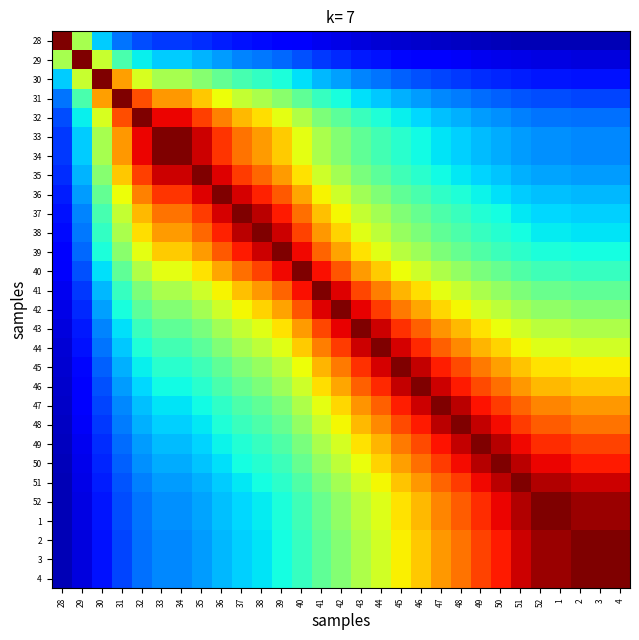

Reading right to left, transcribe all the data shown in this chart.

28: 4=0.0	3=0.0	2=0.0	1=0.0	52=0.0	51=0.1	50=0.1	49=0.1	48=0.1	47=0.1	46=0.1	45=0.1	44=0.1	43=0.1	42=0.1	41=0.1	40=0.1	39=0.1	38=0.1	37=0.1	36=0.2	35=0.2	34=0.2	33=0.2	32=0.2	31=0.2	30=0.3	29=0.6	28=1.0
29: 4=0.1	3=0.1	2=0.1	1=0.1	52=0.1	51=0.1	50=0.1	49=0.1	48=0.1	47=0.1	46=0.1	45=0.1	44=0.1	43=0.2	42=0.2	41=0.2	40=0.2	39=0.2	38=0.2	37=0.3	36=0.3	35=0.3	34=0.3	33=0.3	32=0.4	31=0.4	30=0.6	29=1.0	28=0.6
30: 4=0.1	3=0.1	2=0.1	1=0.1	52=0.1	51=0.2	50=0.2	49=0.2	48=0.2	47=0.2	46=0.2	45=0.2	44=0.2	43=0.3	42=0.3	41=0.3	40=0.3	39=0.4	38=0.4	37=0.4	36=0.5	35=0.5	34=0.6	33=0.6	32=0.6	31=0.7	30=1.0	29=0.6	28=0.3
31: 4=0.2	3=0.2	2=0.2	1=0.2	52=0.2	51=0.2	50=0.2	49=0.2	48=0.2	47=0.3	46=0.3	45=0.3	44=0.3	43=0.3	42=0.4	41=0.4	40=0.5	39=0.5	38=0.6	37=0.6	36=0.6	35=0.7	34=0.7	33=0.7	32=0.8	31=1.0	30=0.7	29=0.4	28=0.2
32: 4=0.2	3=0.2	2=0.2	1=0.2	52=0.2	51=0.3	50=0.3	49=0.3	48=0.3	47=0.3	46=0.3	45=0.4	44=0.4	43=0.4	42=0.5	41=0.5	40=0.6	39=0.6	38=0.7	37=0.7	36=0.8	35=0.8	34=0.9	33=0.9	32=1.0	31=0.8	30=0.6	29=0.4	28=0.2
33: 4=0.3	3=0.3	2=0.3	1=0.3	52=0.3	51=0.3	50=0.3	49=0.3	48=0.3	47=0.3	46=0.4	45=0.4	44=0.4	43=0.5	42=0.5	41=0.6	40=0.6	39=0.7	38=0.7	37=0.8	36=0.9	35=0.9	34=1.0	33=1.0	32=0.9	31=0.7	30=0.6	29=0.3	28=0.2
34: 4=0.3	3=0.3	2=0.3	1=0.3	52=0.3	51=0.3	50=0.3	49=0.3	48=0.3	47=0.3	46=0.4	45=0.4	44=0.4	43=0.5	42=0.5	41=0.6	40=0.6	39=0.7	38=0.7	37=0.8	36=0.9	35=0.9	34=1.0	33=1.0	32=0.9	31=0.7	30=0.6	29=0.3	28=0.2
35: 4=0.3	3=0.3	2=0.3	1=0.3	52=0.3	51=0.3	50=0.3	49=0.3	48=0.4	47=0.4	46=0.4	45=0.4	44=0.5	43=0.5	42=0.5	41=0.6	40=0.7	39=0.7	38=0.8	37=0.8	36=0.9	35=1.0	34=0.9	33=0.9	32=0.8	31=0.7	30=0.5	29=0.3	28=0.2
36: 4=0.3	3=0.3	2=0.3	1=0.3	52=0.3	51=0.3	50=0.3	49=0.4	48=0.4	47=0.4	46=0.4	45=0.5	44=0.5	43=0.5	42=0.6	41=0.7	40=0.7	39=0.8	38=0.9	37=0.9	36=1.0	35=0.9	34=0.9	33=0.9	32=0.8	31=0.6	30=0.5	29=0.3	28=0.2
37: 4=0.3	3=0.3	2=0.3	1=0.3	52=0.3	51=0.4	50=0.4	49=0.4	48=0.4	47=0.4	46=0.5	45=0.5	44=0.5	43=0.6	42=0.6	41=0.7	40=0.8	39=0.9	38=0.9	37=1.0	36=0.9	35=0.8	34=0.8	33=0.8	32=0.7	31=0.6	30=0.4	29=0.3	28=0.1
38: 4=0.3	3=0.3	2=0.3	1=0.4	52=0.4	51=0.4	50=0.4	49=0.4	48=0.4	47=0.5	46=0.5	45=0.5	44=0.6	43=0.6	42=0.7	41=0.7	40=0.8	39=0.9	38=1.0	37=0.9	36=0.9	35=0.8	34=0.7	33=0.7	32=0.7	31=0.6	30=0.4	29=0.2	28=0.1
39: 4=0.4	3=0.4	2=0.4	1=0.4	52=0.4	51=0.4	50=0.4	49=0.4	48=0.5	47=0.5	46=0.5	45=0.6	44=0.6	43=0.7	42=0.7	41=0.8	40=0.9	39=1.0	38=0.9	37=0.9	36=0.8	35=0.7	34=0.7	33=0.7	32=0.6	31=0.5	30=0.4	29=0.2	28=0.1
40: 4=0.4	3=0.4	2=0.4	1=0.4	52=0.4	51=0.4	50=0.5	49=0.5	48=0.5	47=0.6	46=0.6	45=0.6	44=0.7	43=0.7	42=0.8	41=0.9	40=1.0	39=0.9	38=0.8	37=0.8	36=0.7	35=0.7	34=0.6	33=0.6	32=0.6	31=0.5	30=0.3	29=0.2	28=0.1
41: 4=0.5	3=0.5	2=0.5	1=0.5	52=0.5	51=0.5	50=0.5	49=0.6	48=0.6	47=0.6	46=0.7	45=0.7	44=0.8	43=0.8	42=0.9	41=1.0	40=0.9	39=0.8	38=0.7	37=0.7	36=0.7	35=0.6	34=0.6	33=0.6	32=0.5	31=0.4	30=0.3	29=0.2	28=0.1
42: 4=0.5	3=0.5	2=0.5	1=0.5	52=0.5	51=0.5	50=0.6	49=0.6	48=0.6	47=0.7	46=0.7	45=0.8	44=0.8	43=0.9	42=1.0	41=0.9	40=0.8	39=0.7	38=0.7	37=0.6	36=0.6	35=0.5	34=0.5	33=0.5	32=0.5	31=0.4	30=0.3	29=0.2	28=0.1
43: 4=0.6	3=0.6	2=0.6	1=0.6	52=0.6	51=0.6	50=0.6	49=0.7	48=0.7	47=0.8	46=0.8	45=0.9	44=0.9	43=1.0	42=0.9	41=0.8	40=0.7	39=0.7	38=0.6	37=0.6	36=0.5	35=0.5	34=0.5	33=0.5	32=0.4	31=0.3	30=0.3	29=0.2	28=0.1
44: 4=0.6	3=0.6	2=0.6	1=0.6	52=0.6	51=0.6	50=0.7	49=0.7	48=0.8	47=0.8	46=0.9	45=0.9	44=1.0	43=0.9	42=0.8	41=0.8	40=0.7	39=0.6	38=0.6	37=0.5	36=0.5	35=0.5	34=0.4	33=0.4	32=0.4	31=0.3	30=0.2	29=0.1	28=0.1
45: 4=0.7	3=0.7	2=0.7	1=0.7	52=0.7	51=0.7	50=0.7	49=0.8	48=0.8	47=0.9	46=0.9	45=1.0	44=0.9	43=0.9	42=0.8	41=0.7	40=0.6	39=0.6	38=0.5	37=0.5	36=0.5	35=0.4	34=0.4	33=0.4	32=0.4	31=0.3	30=0.2	29=0.1	28=0.1
46: 4=0.7	3=0.7	2=0.7	1=0.7	52=0.7	51=0.7	50=0.8	49=0.8	48=0.9	47=0.9	46=1.0	45=0.9	44=0.9	43=0.8	42=0.7	41=0.7	40=0.6	39=0.5	38=0.5	37=0.5	36=0.4	35=0.4	34=0.4	33=0.4	32=0.3	31=0.3	30=0.2	29=0.1	28=0.1
47: 4=0.7	3=0.7	2=0.7	1=0.8	52=0.8	51=0.8	50=0.8	49=0.9	48=0.9	47=1.0	46=0.9	45=0.9	44=0.8	43=0.8	42=0.7	41=0.6	40=0.6	39=0.5	38=0.5	37=0.4	36=0.4	35=0.4	34=0.3	33=0.3	32=0.3	31=0.3	30=0.2	29=0.1	28=0.1
48: 4=0.8	3=0.8	2=0.8	1=0.8	52=0.8	51=0.8	50=0.9	49=0.9	48=1.0	47=0.9	46=0.9	45=0.8	44=0.8	43=0.7	42=0.6	41=0.6	40=0.5	39=0.5	38=0.4	37=0.4	36=0.4	35=0.4	34=0.3	33=0.3	32=0.3	31=0.2	30=0.2	29=0.1	28=0.1
49: 4=0.8	3=0.8	2=0.8	1=0.9	52=0.9	51=0.9	50=1.0	49=1.0	48=0.9	47=0.9	46=0.8	45=0.8	44=0.7	43=0.7	42=0.6	41=0.6	40=0.5	39=0.4	38=0.4	37=0.4	36=0.4	35=0.3	34=0.3	33=0.3	32=0.3	31=0.2	30=0.2	29=0.1	28=0.1
50: 4=0.9	3=0.9	2=0.9	1=0.9	52=0.9	51=0.9	50=1.0	49=1.0	48=0.9	47=0.8	46=0.8	45=0.7	44=0.7	43=0.6	42=0.6	41=0.5	40=0.5	39=0.4	38=0.4	37=0.4	36=0.3	35=0.3	34=0.3	33=0.3	32=0.3	31=0.2	30=0.2	29=0.1	28=0.1
51: 4=0.9	3=0.9	2=0.9	1=1.0	52=1.0	51=1.0	50=0.9	49=0.9	48=0.8	47=0.8	46=0.7	45=0.7	44=0.6	43=0.6	42=0.5	41=0.5	40=0.4	39=0.4	38=0.4	37=0.4	36=0.3	35=0.3	34=0.3	33=0.3	32=0.3	31=0.2	30=0.2	29=0.1	28=0.1
52: 4=1.0	3=1.0	2=1.0	1=1.0	52=1.0	51=1.0	50=0.9	49=0.9	48=0.8	47=0.8	46=0.7	45=0.7	44=0.6	43=0.6	42=0.5	41=0.5	40=0.4	39=0.4	38=0.4	37=0.3	36=0.3	35=0.3	34=0.3	33=0.3	32=0.2	31=0.2	30=0.1	29=0.1	28=0.0
1: 4=1.0	3=1.0	2=1.0	1=1.0	52=1.0	51=1.0	50=0.9	49=0.9	48=0.8	47=0.8	46=0.7	45=0.7	44=0.6	43=0.6	42=0.5	41=0.5	40=0.4	39=0.4	38=0.4	37=0.3	36=0.3	35=0.3	34=0.3	33=0.3	32=0.2	31=0.2	30=0.1	29=0.1	28=0.0
2: 4=1.0	3=1.0	2=1.0	1=1.0	52=1.0	51=0.9	50=0.9	49=0.8	48=0.8	47=0.7	46=0.7	45=0.7	44=0.6	43=0.6	42=0.5	41=0.5	40=0.4	39=0.4	38=0.3	37=0.3	36=0.3	35=0.3	34=0.3	33=0.3	32=0.2	31=0.2	30=0.1	29=0.1	28=0.0
3: 4=1.0	3=1.0	2=1.0	1=1.0	52=1.0	51=0.9	50=0.9	49=0.8	48=0.8	47=0.7	46=0.7	45=0.7	44=0.6	43=0.6	42=0.5	41=0.5	40=0.4	39=0.4	38=0.3	37=0.3	36=0.3	35=0.3	34=0.3	33=0.3	32=0.2	31=0.2	30=0.1	29=0.1	28=0.0
4: 4=1.0	3=1.0	2=1.0	1=1.0	52=1.0	51=0.9	50=0.9	49=0.8	48=0.8	47=0.7	46=0.7	45=0.7	44=0.6	43=0.6	42=0.5	41=0.5	40=0.4	39=0.4	38=0.3	37=0.3	36=0.3	35=0.3	34=0.3	33=0.3	32=0.2	31=0.2	30=0.1	29=0.1	28=0.0